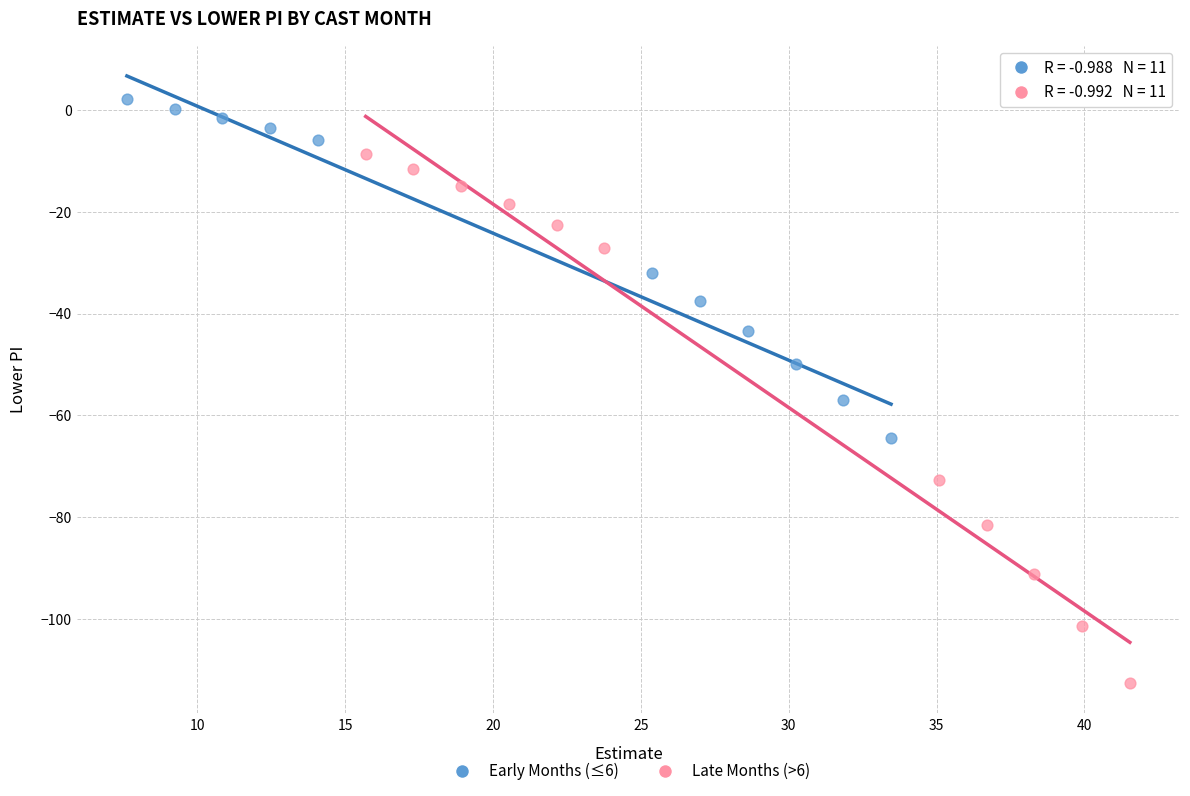

Which series contains the highest Y value?

Early Months (≤6)